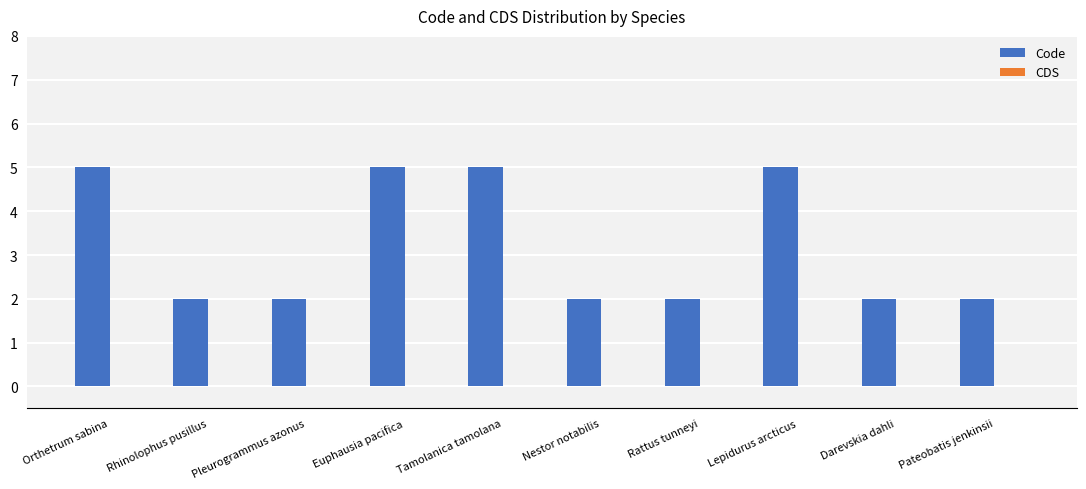

What is the change in value from Pleurogrammus azonus to Tamolanica tamolana?

+3